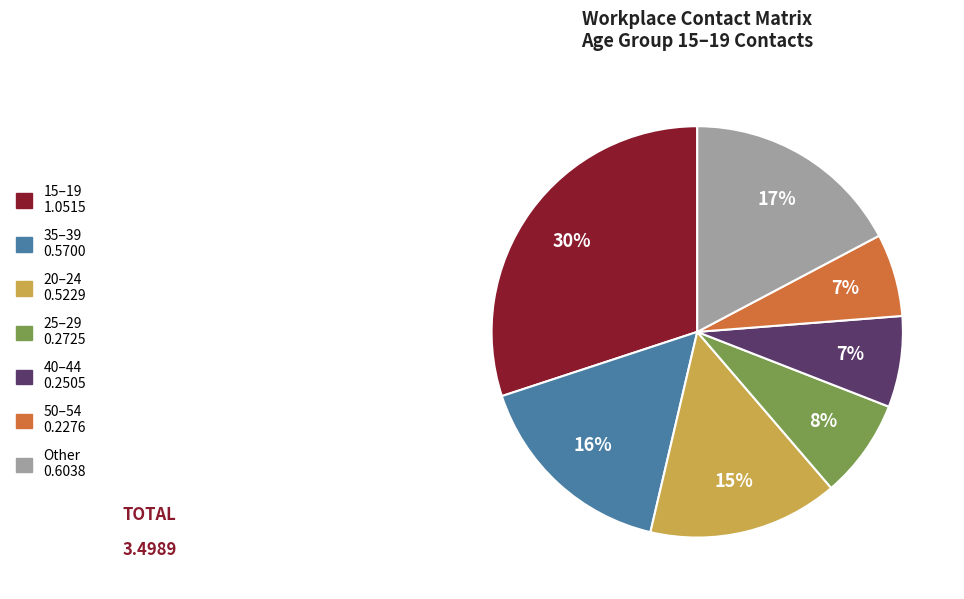

Is it true that 25–29 0.2725 is 1% of the pie?

False